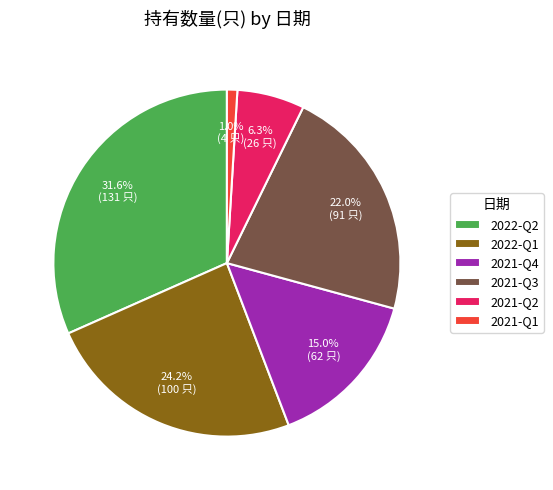

What percentage do 2021-Q4 and 2021-Q2 together represent?

21.3%